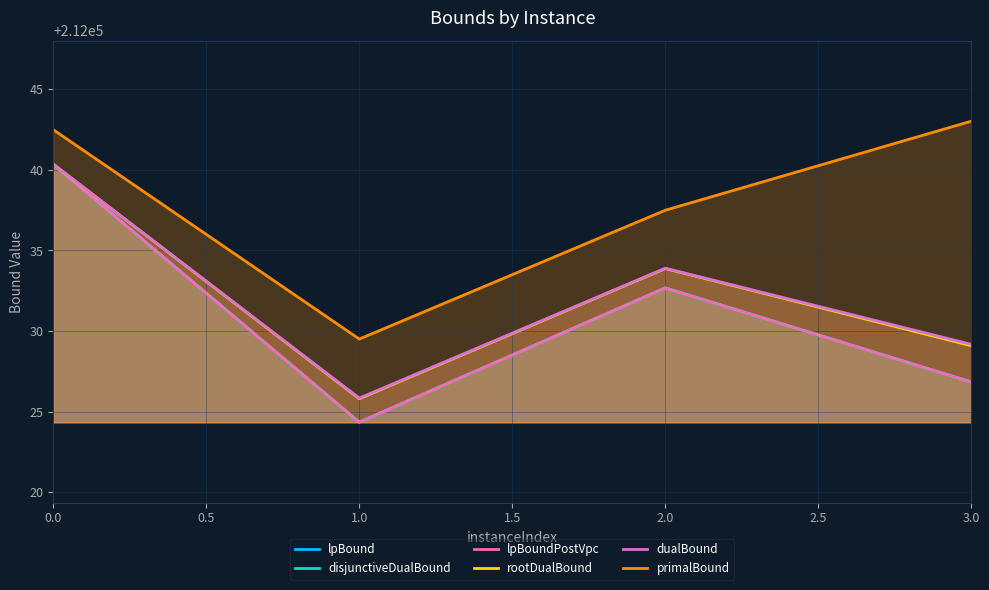

Rank the series at 1.0 from lowest to highest value.

lpBound, disjunctiveDualBound, lpBoundPostVpc, rootDualBound, dualBound, primalBound